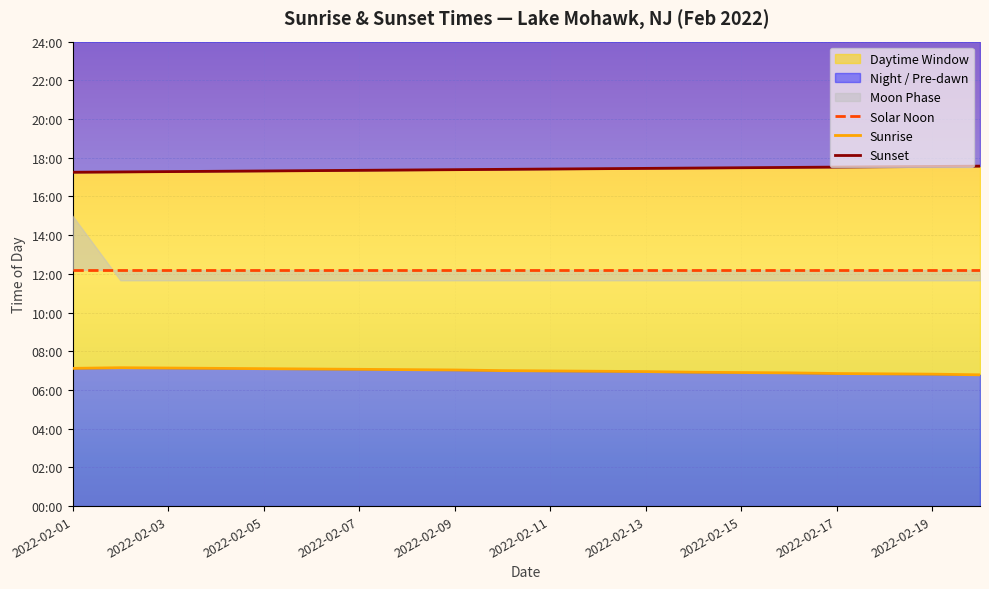

What is the sum of all Solar Noon values?

14640